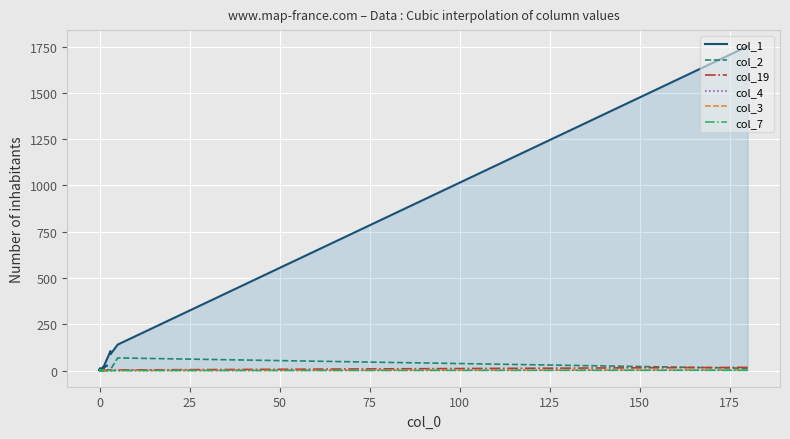

What is the difference between the maximum and minimum values in the col_1 series?

1752